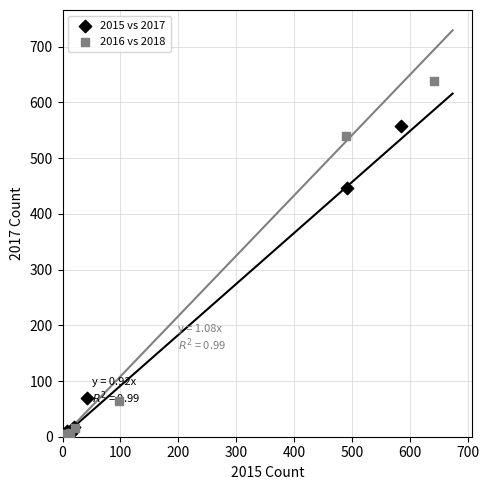

Which series contains the highest Y value?

2016 vs 2018